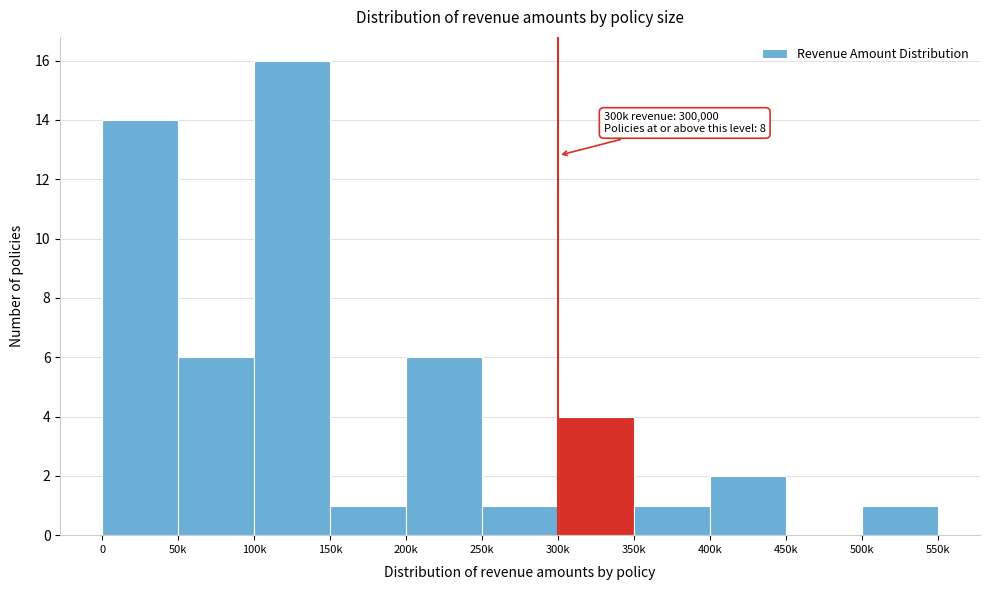

Reading left to right, list all the values displayed in this chart.

0=14	50k=6	100k=16	150k=1	200k=6	250k=1	300k=4	350k=1	400k=2	450k=0	500k=1